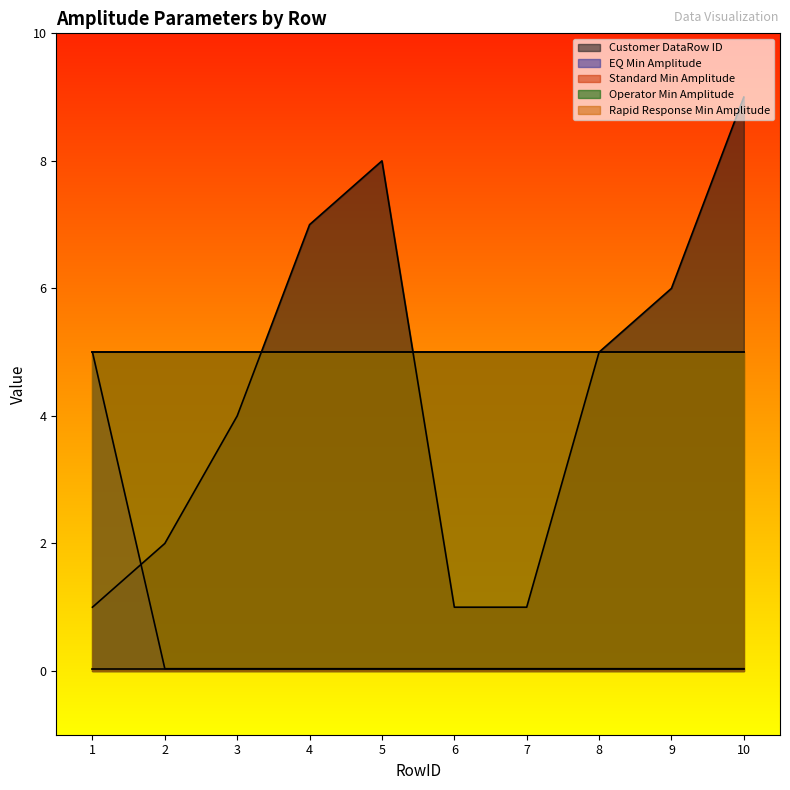

What are all the series names shown in the legend?

Customer DataRow ID, EQ Min Amplitude, Standard Min Amplitude, Operator Min Amplitude, Rapid Response Min Amplitude